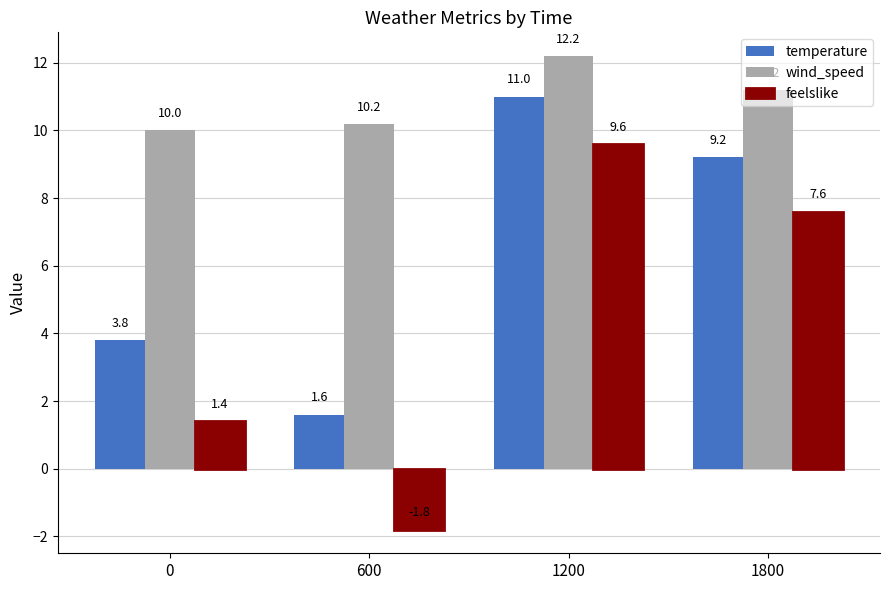

What is the difference between the maximum and second lowest values in the wind_speed series?

2.0